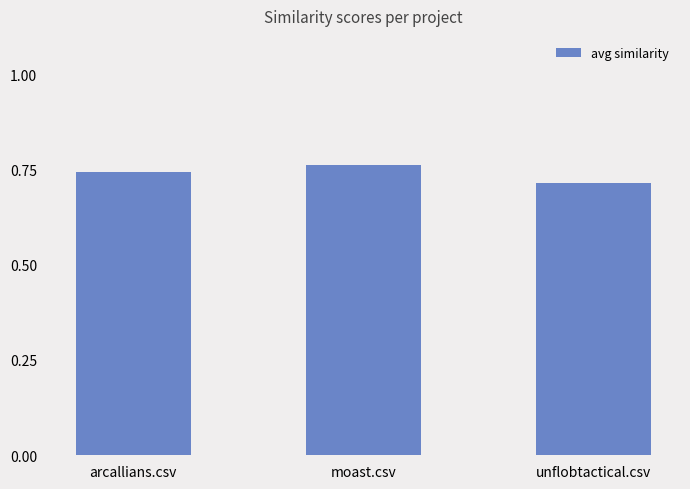

The chart shows a value of 0.3 at moast.csv. True or false?

False